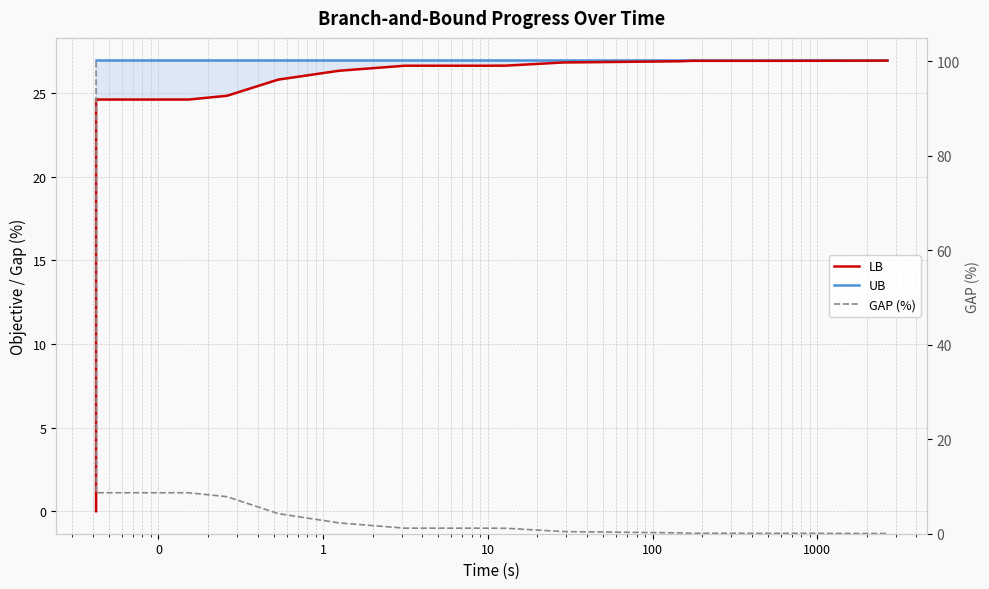

How many lines are shown in the chart?

3